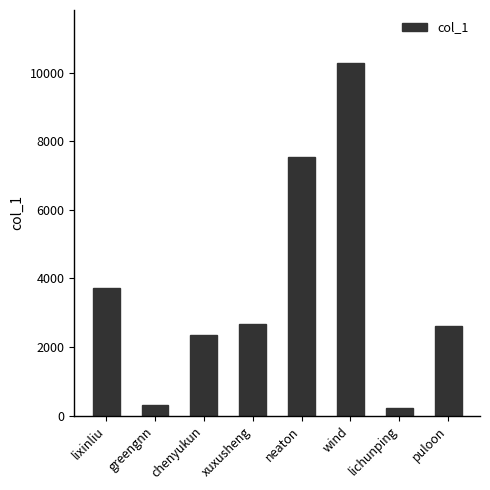

Between greengnn and neaton, which is larger?

neaton